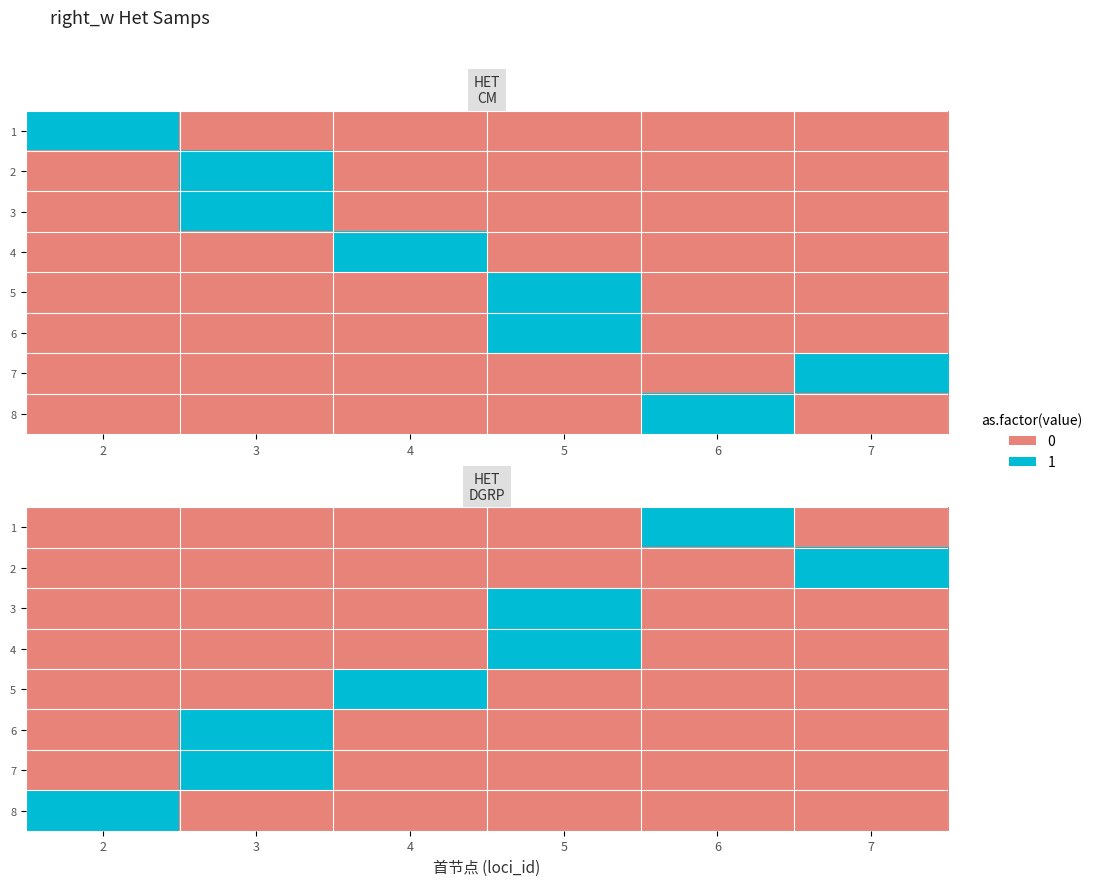

List the series in order of their peak value, highest first.

1, 2, 3, 4, 5, 6, 7, 8